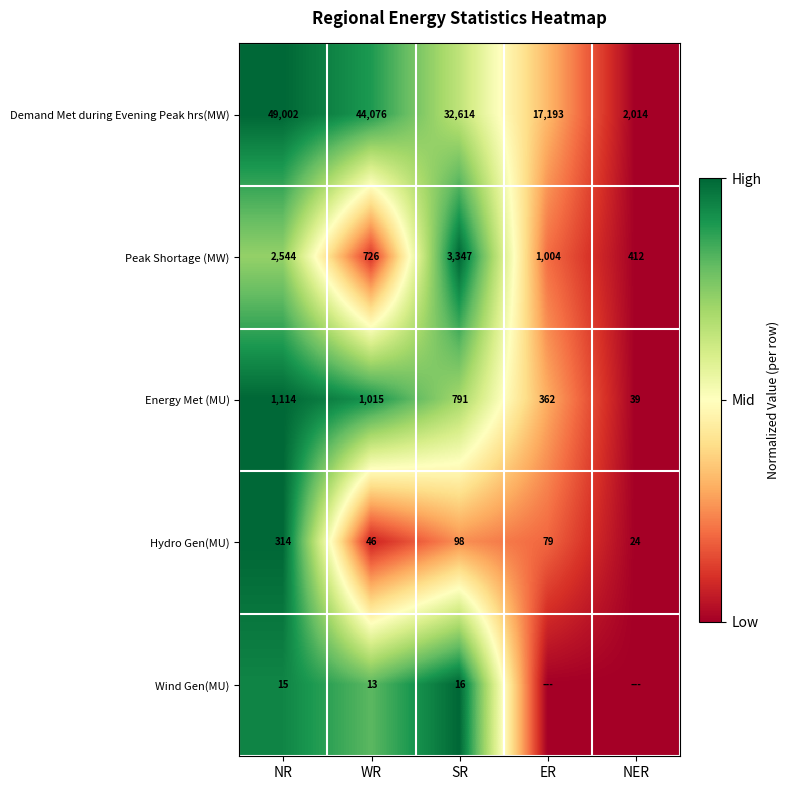

At which label does Hydro Gen(MU) reach its minimum?

NER